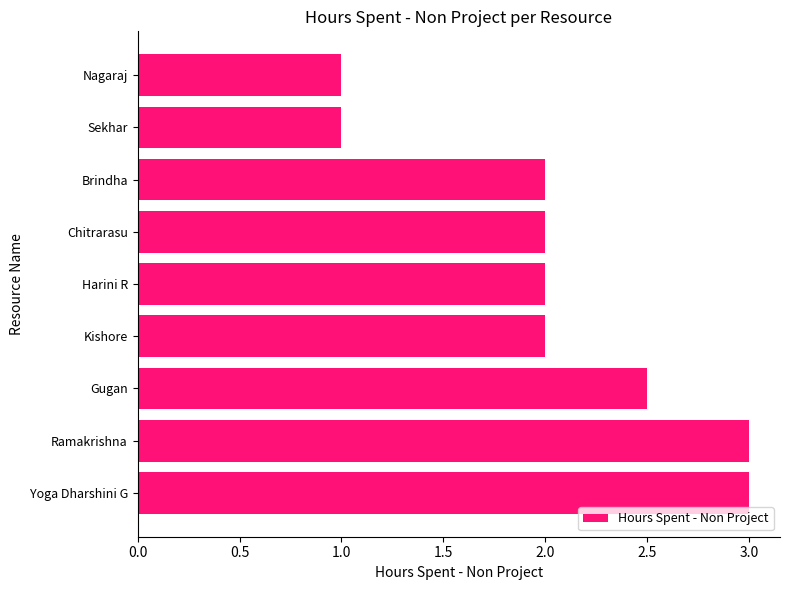

The value at Kishore is 2.0. True or false?

True